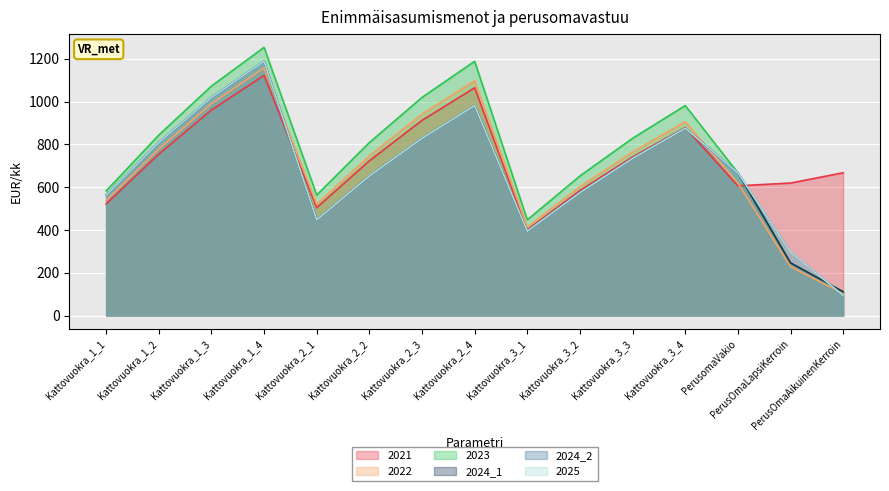

Is it true that 2024_2 equals 828 at Kattovuokra_2_3?

True